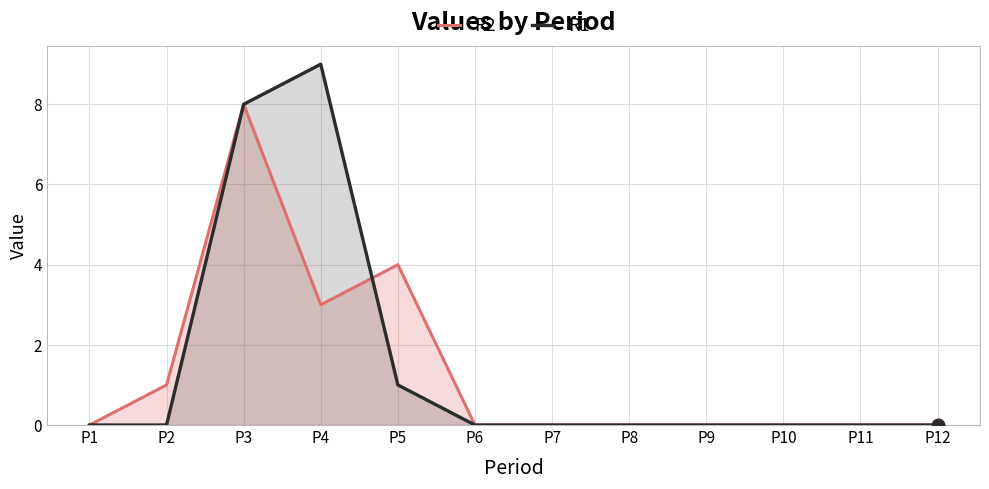

What is the total value across all series at P3?

16